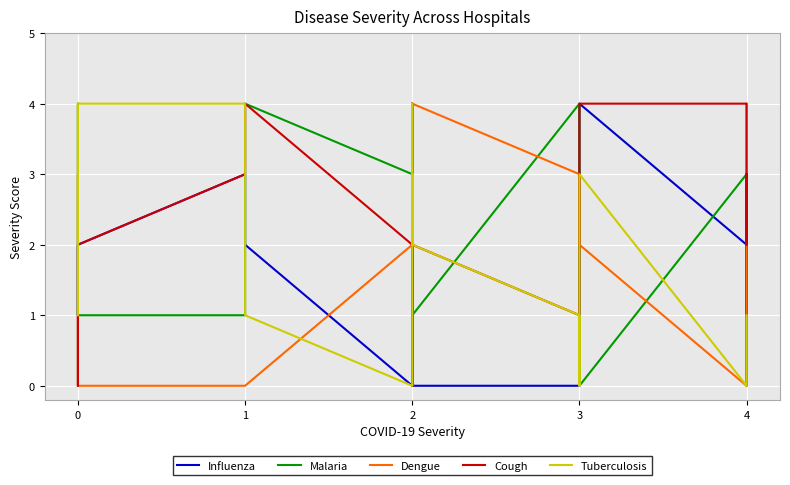

Count the Malaria values in the range 1 to 3.

11